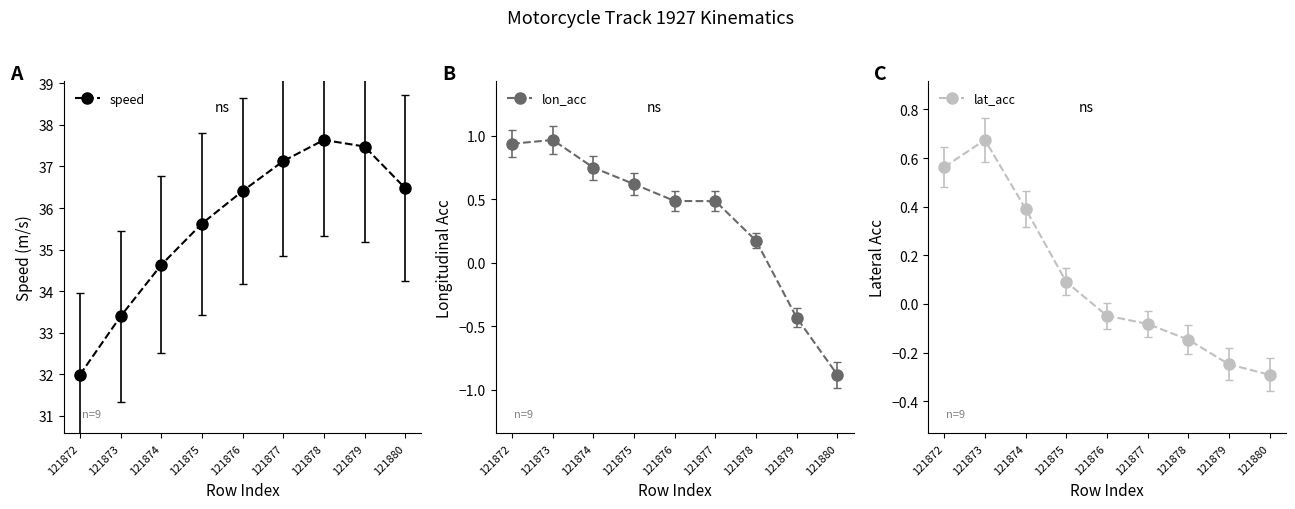

In lon_acc, how many points are higher than both neighbors (excluding endpoints)?

1